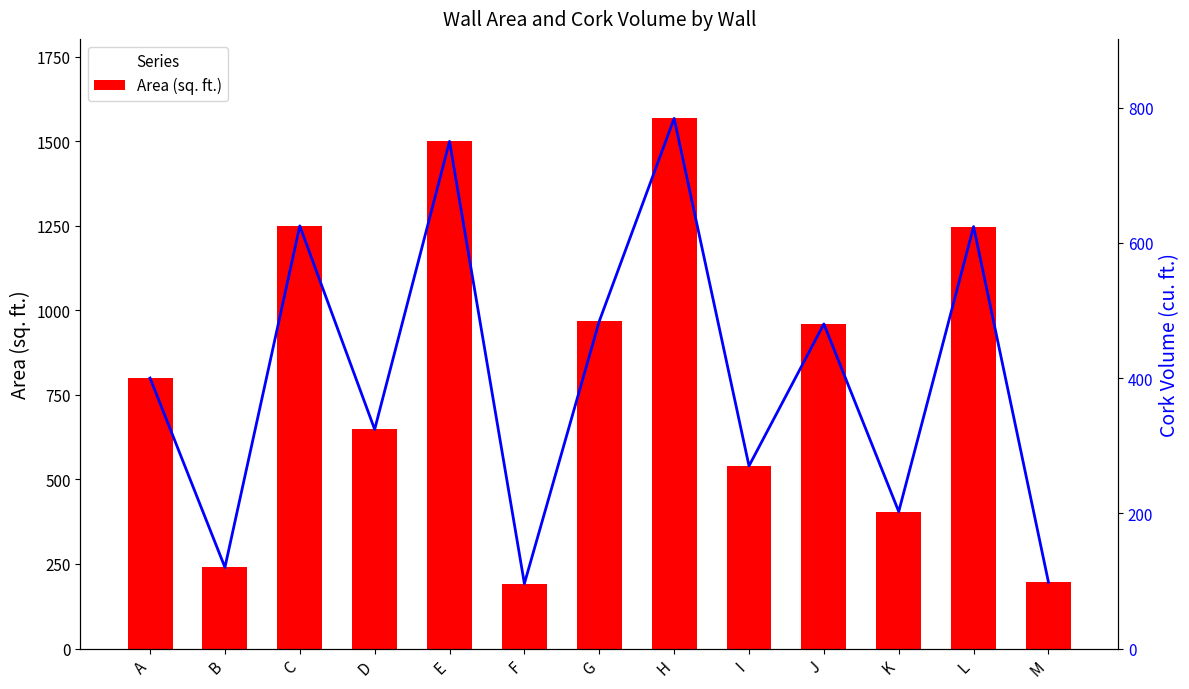

Reading right to left, list all the values displayed in this chart.

Area (sq. ft.): M=196.0	L=1248.0	K=405.0	J=960.0	I=540.0	H=1568.0	G=968.0	F=192.0	E=1500.0	D=648.0	C=1250.0	B=240.0	A=800.0
Cork Volume: M=98.0	L=624.0	K=202.5	J=480.0	I=270.0	H=784.0	G=484.0	F=96.0	E=750.0	D=324.0	C=625.0	B=120.0	A=400.0